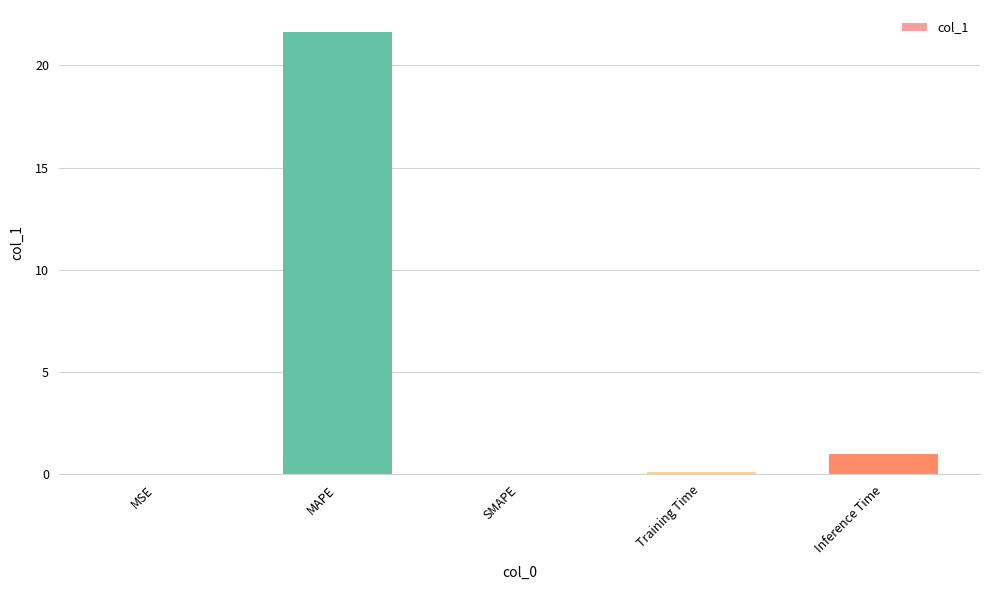

The value at MAPE is 21.6. True or false?

True